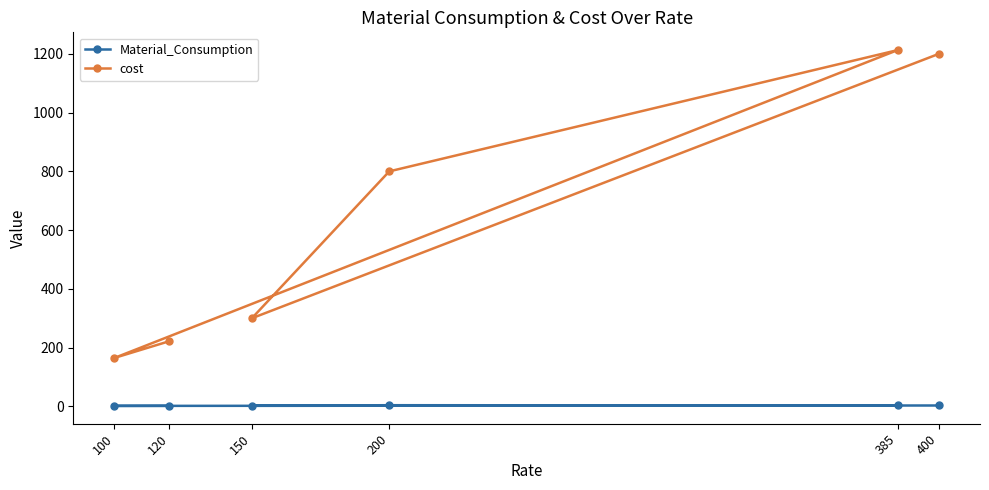

True or false: Material_Consumption and cost cross at least once.

False